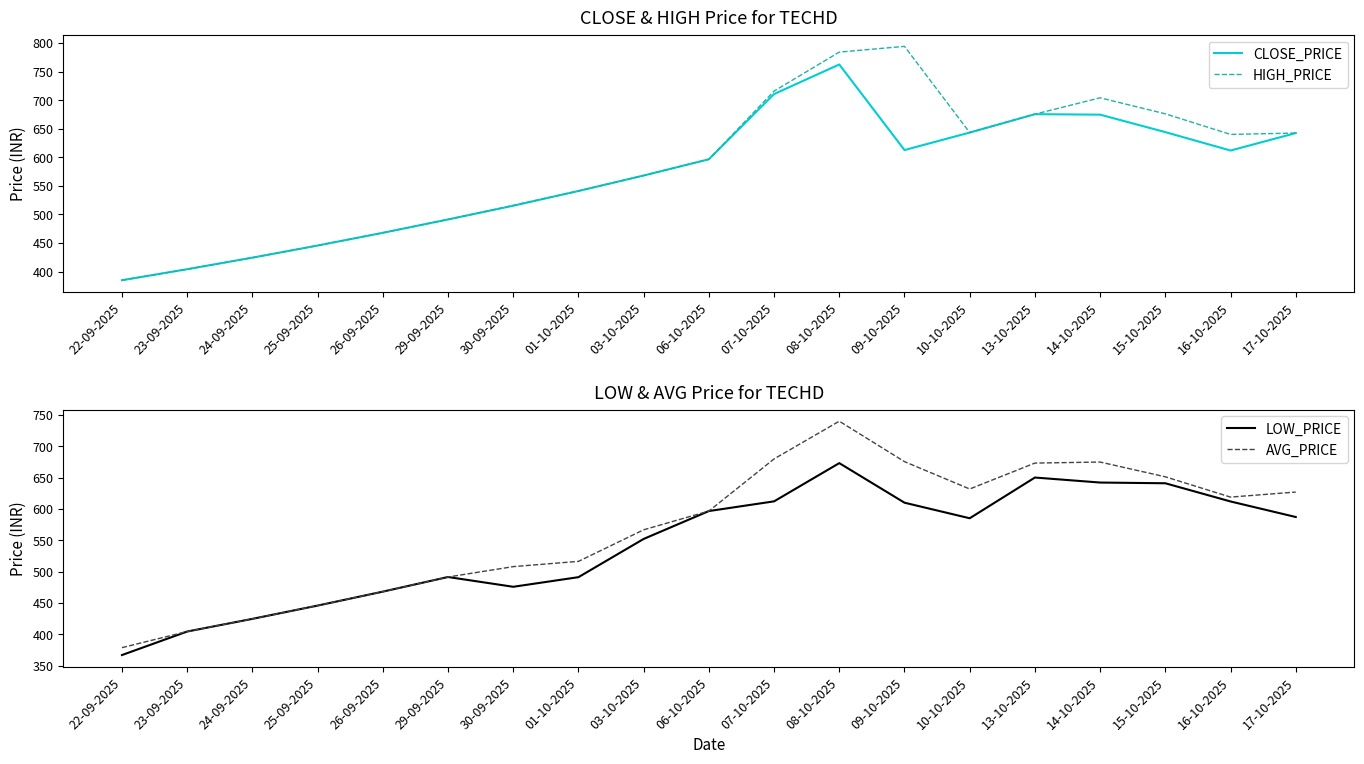

Between 07-10-2025 and 10-10-2025, which series saw the biggest shift?

HIGH_PRICE